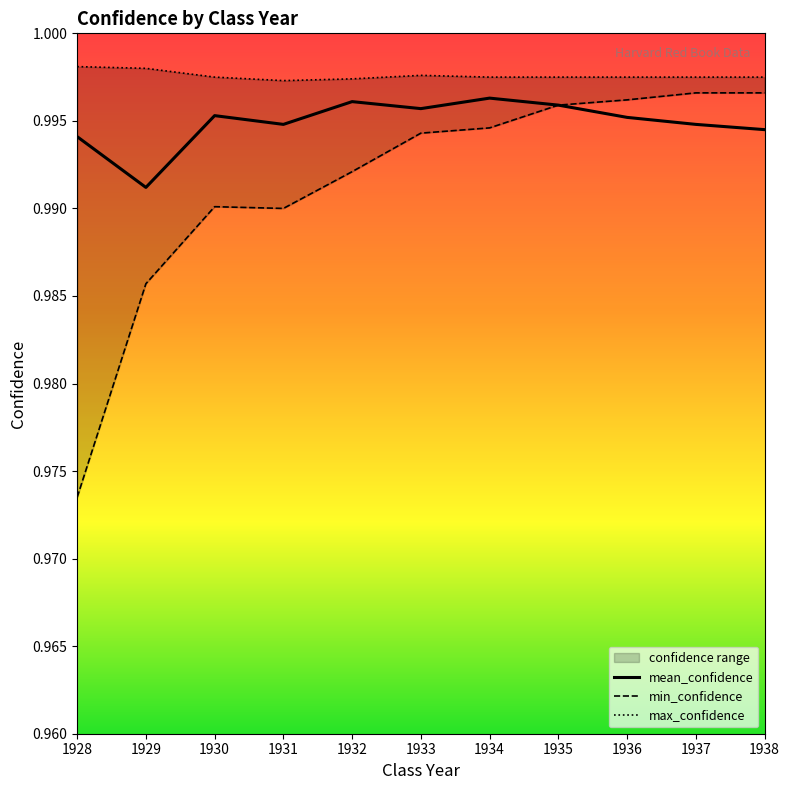

Which series has the largest total across all categories?

max_confidence